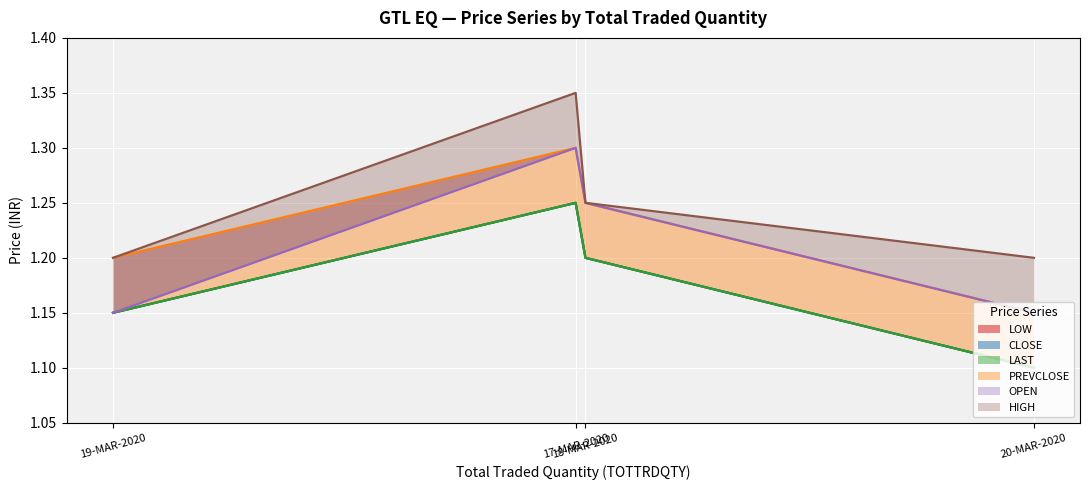

What is the difference between the maximum and minimum values in the OPEN series?

0.2